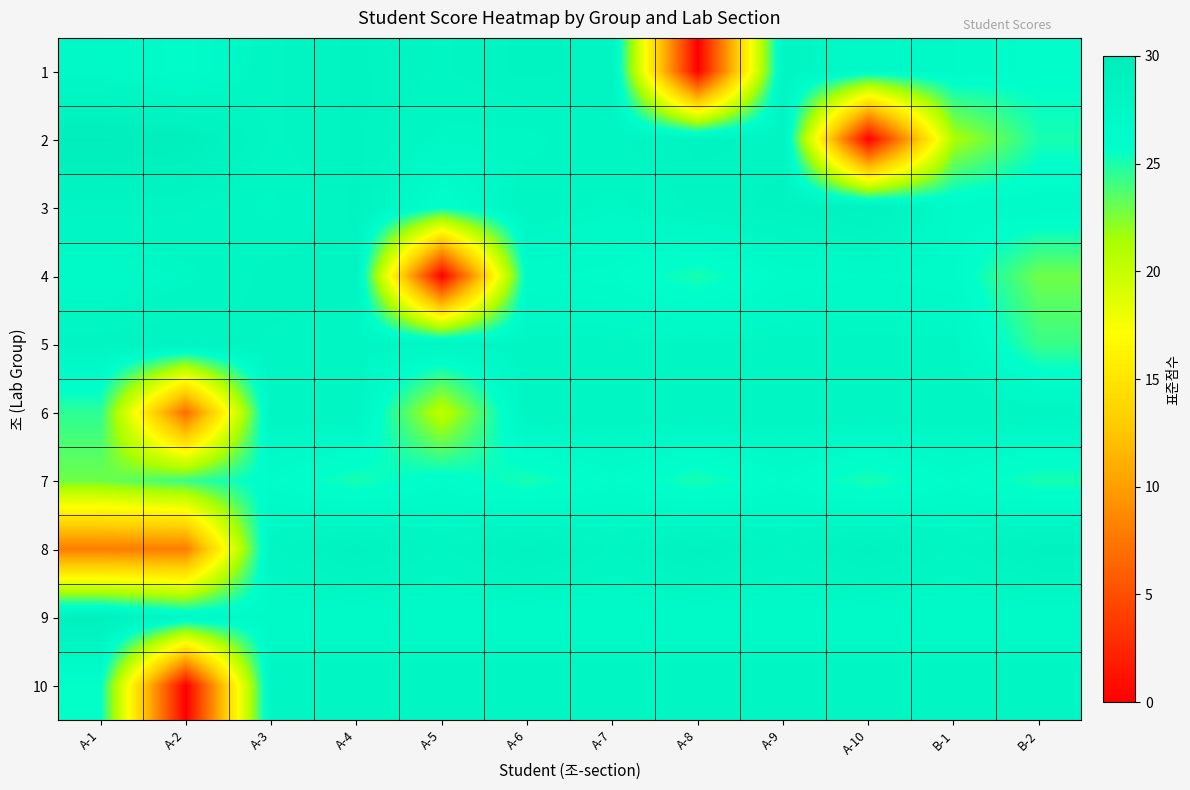

Reading right to left, list all the values displayed in this chart.

1: B-2=25.9	B-1=26.7	A-10=26.7	A-9=27.8	A-8=0.0	A-7=28.1	A-6=28.4	A-5=27.8	A-4=28.4	A-3=27.8	A-2=26.2	A-1=27.0
2: B-2=25.1	B-1=21.3	A-10=0.0	A-9=28.1	A-8=28.4	A-7=27.8	A-6=27.3	A-5=27.3	A-4=28.4	A-3=27.8	A-2=29.4	A-1=29.7
3: B-2=26.7	B-1=26.7	A-10=28.9	A-9=28.4	A-8=28.0	A-7=27.3	A-6=27.8	A-5=25.6	A-4=28.4	A-3=27.3	A-2=27.9	A-1=28.1
4: B-2=22.9	B-1=26.4	A-10=26.7	A-9=26.4	A-8=25.1	A-7=26.2	A-6=26.4	A-5=0.0	A-4=28.1	A-3=28.1	A-2=27.3	A-1=26.7
5: B-2=24.3	B-1=27.6	A-10=27.6	A-9=27.6	A-8=27.6	A-7=27.6	A-6=27.6	A-5=27.8	A-4=27.6	A-3=27.8	A-2=28.4	A-1=28.1
6: B-2=27.8	B-1=27.8	A-10=27.8	A-9=27.8	A-8=27.8	A-7=27.8	A-6=27.8	A-5=20.4	A-4=27.8	A-3=27.8	A-2=6.8	A-1=24.6
7: B-2=25.1	B-1=26.2	A-10=25.1	A-9=26.2	A-8=25.1	A-7=26.2	A-6=25.1	A-5=26.2	A-4=25.1	A-3=26.2	A-2=24.3	A-1=22.9
8: B-2=28.9	B-1=27.8	A-10=28.9	A-9=27.8	A-8=28.9	A-7=27.8	A-6=28.9	A-5=27.8	A-4=28.9	A-3=27.8	A-2=7.9	A-1=7.9
9: B-2=26.7	B-1=26.7	A-10=26.7	A-9=26.7	A-8=26.7	A-7=26.7	A-6=26.7	A-5=26.7	A-4=26.7	A-3=26.7	A-2=27.3	A-1=29.2
10: B-2=27.8	B-1=27.8	A-10=27.8	A-9=27.8	A-8=27.8	A-7=27.8	A-6=27.8	A-5=27.8	A-4=27.8	A-3=27.8	A-2=0.0	A-1=25.6